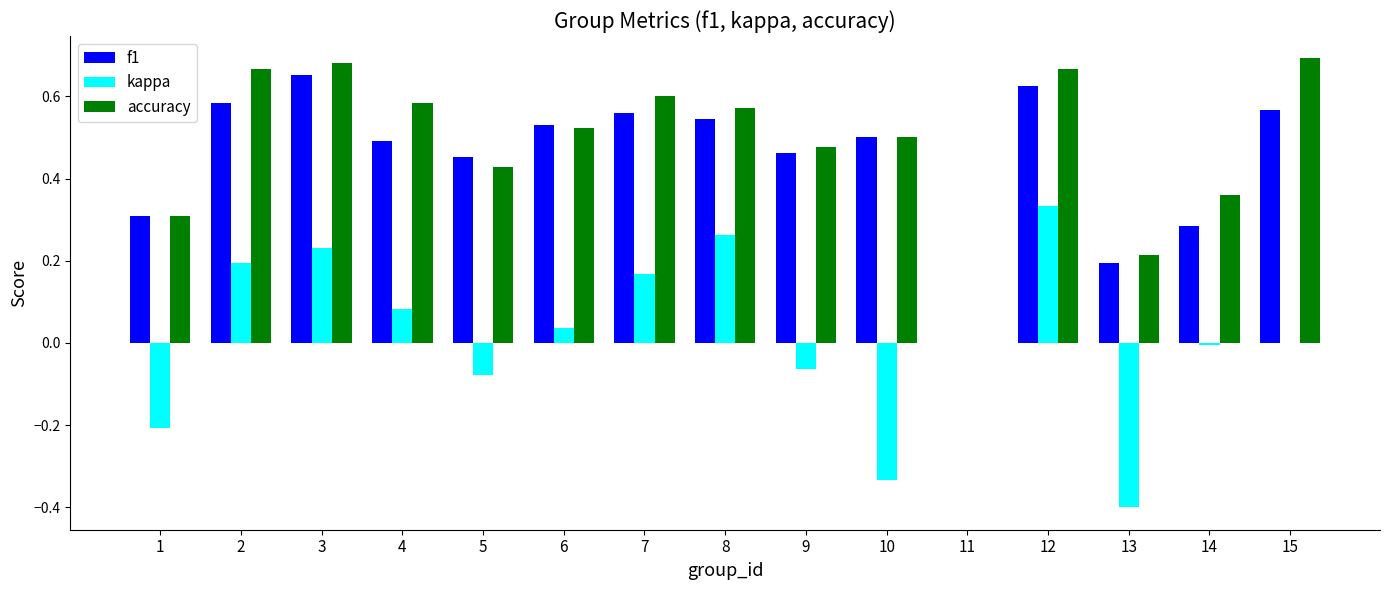

What is the total value across all series at 2?

1.4